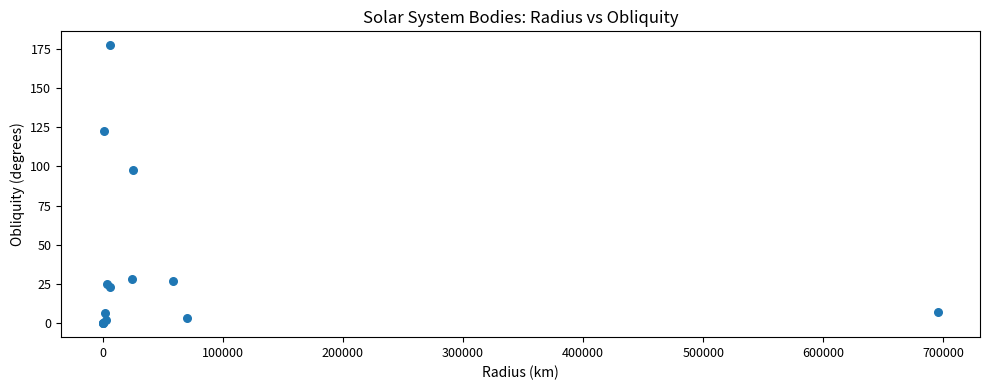

What Y value in the scatter plot is closest to 88?

97.8